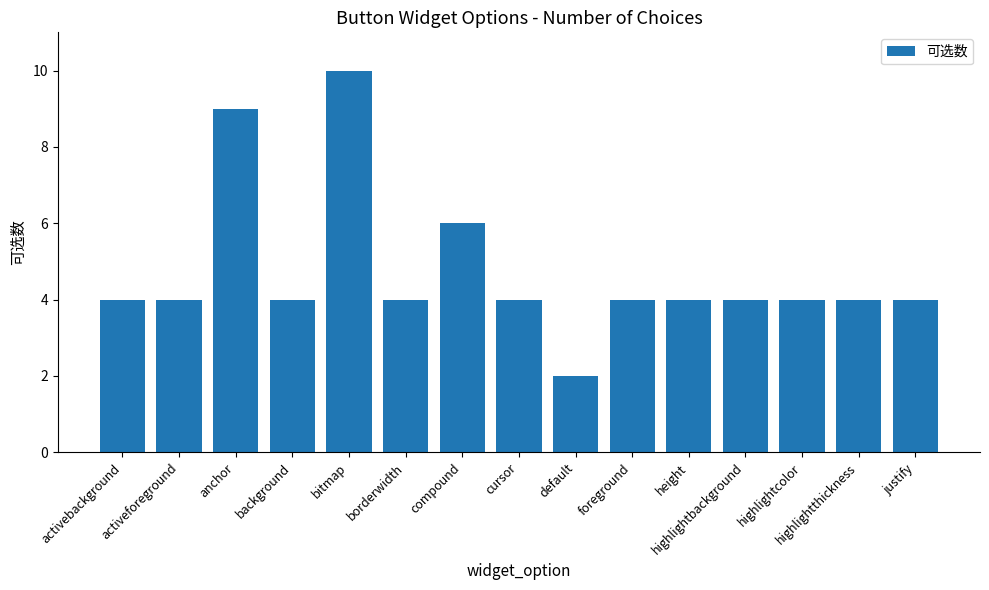

How many values are between 4 and 5?

11